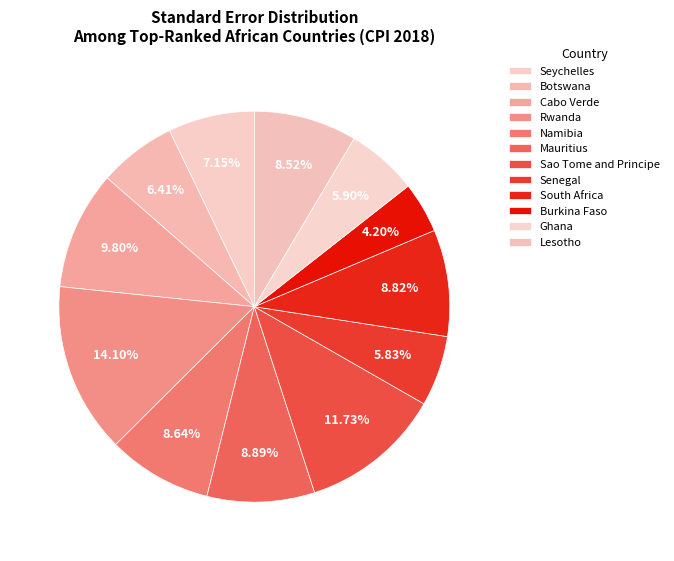

How many slices are in this pie chart?

12